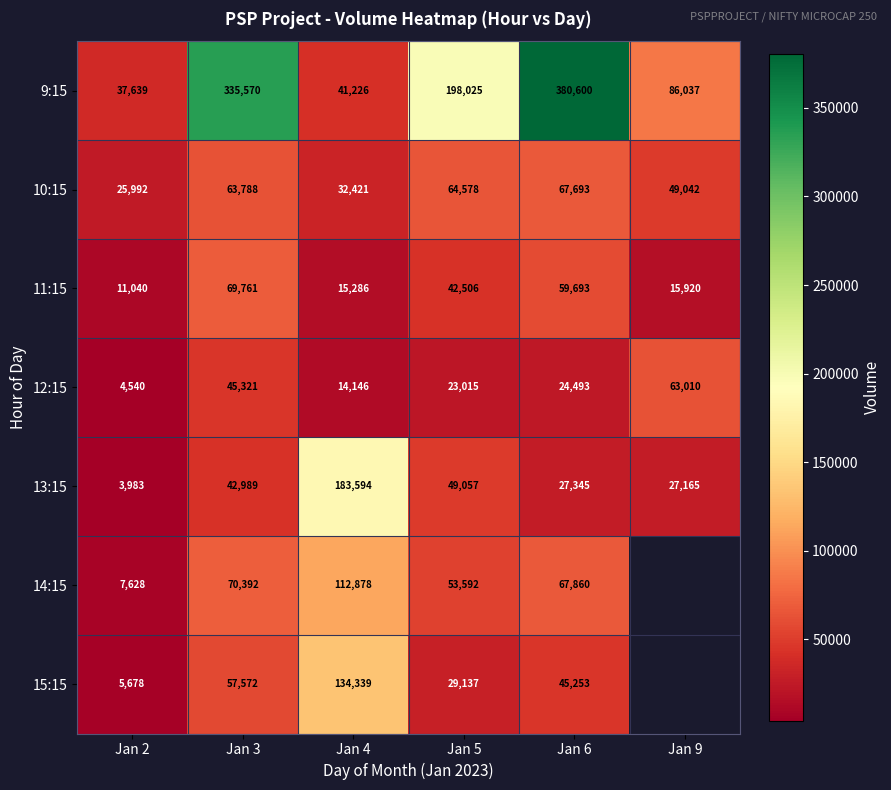

What is the difference between the 12:15 values at Jan 4 and Jan 2?

9606